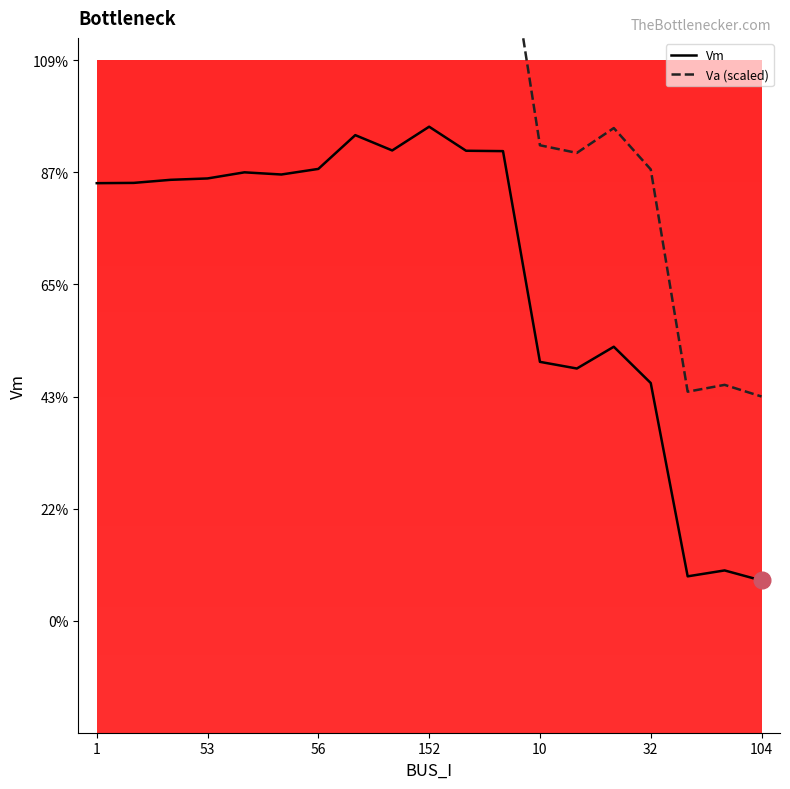

What is the value of the Va (scaled) point at the 9th from the left?

1.0